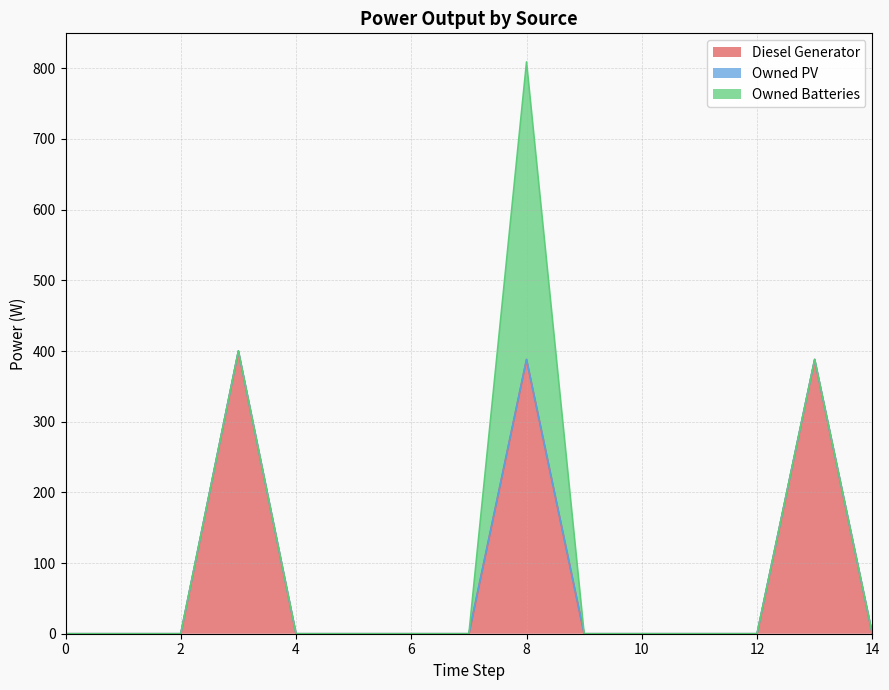

What is the average value of the Diesel Generator series?

78